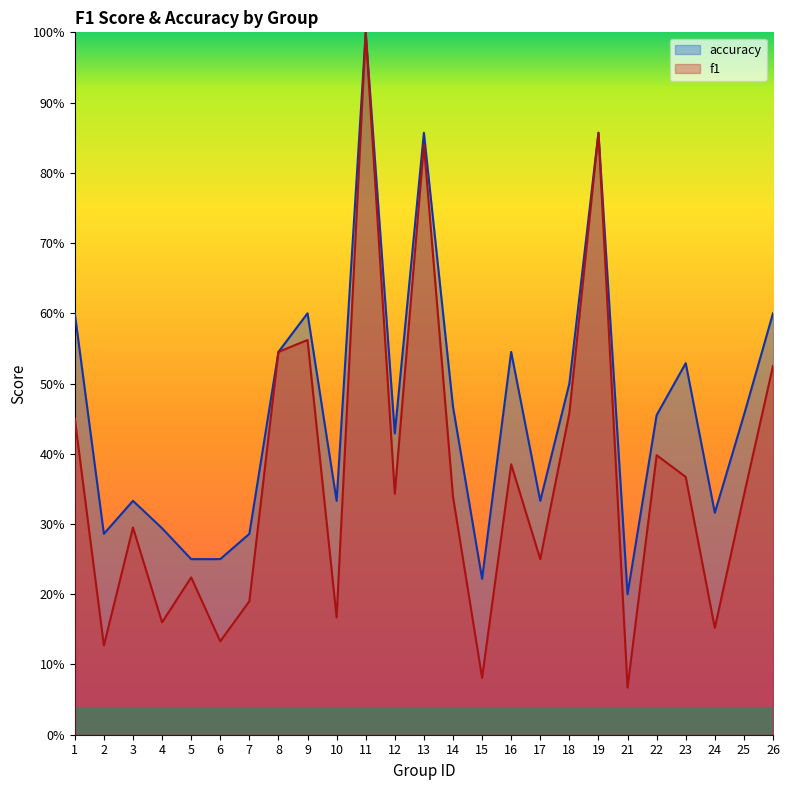

Rank the series by their average value, from lowest to highest.

f1, accuracy